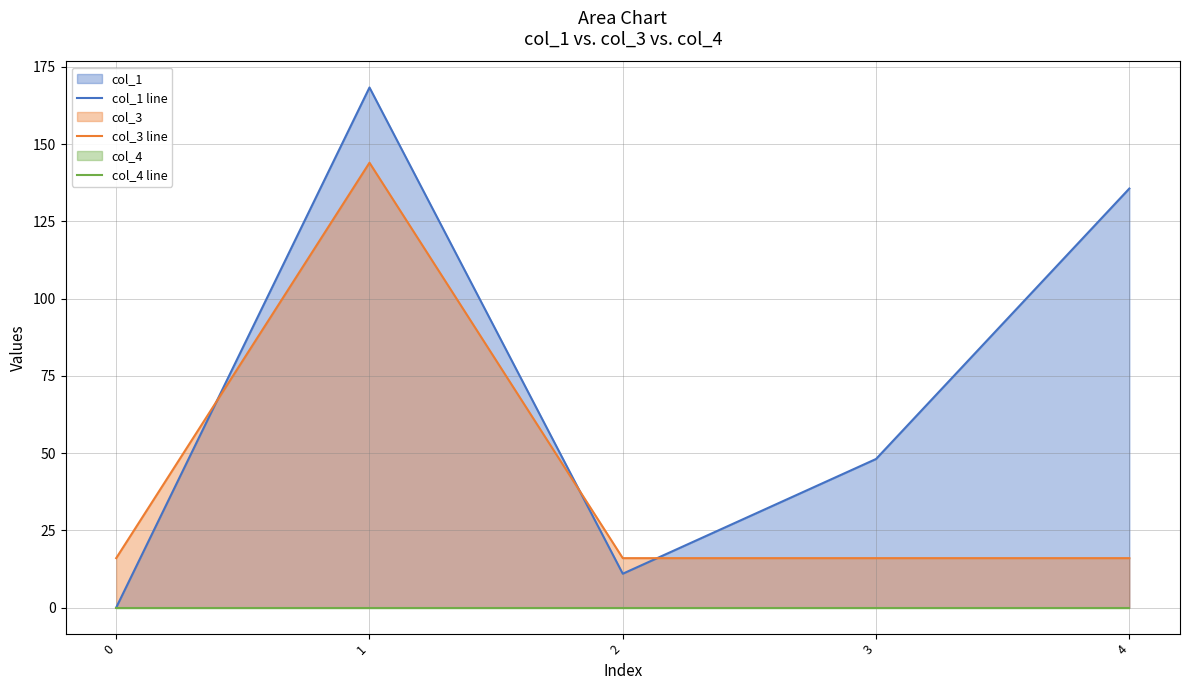

True or false: col_4 line and col_3 line cross at least once.

False